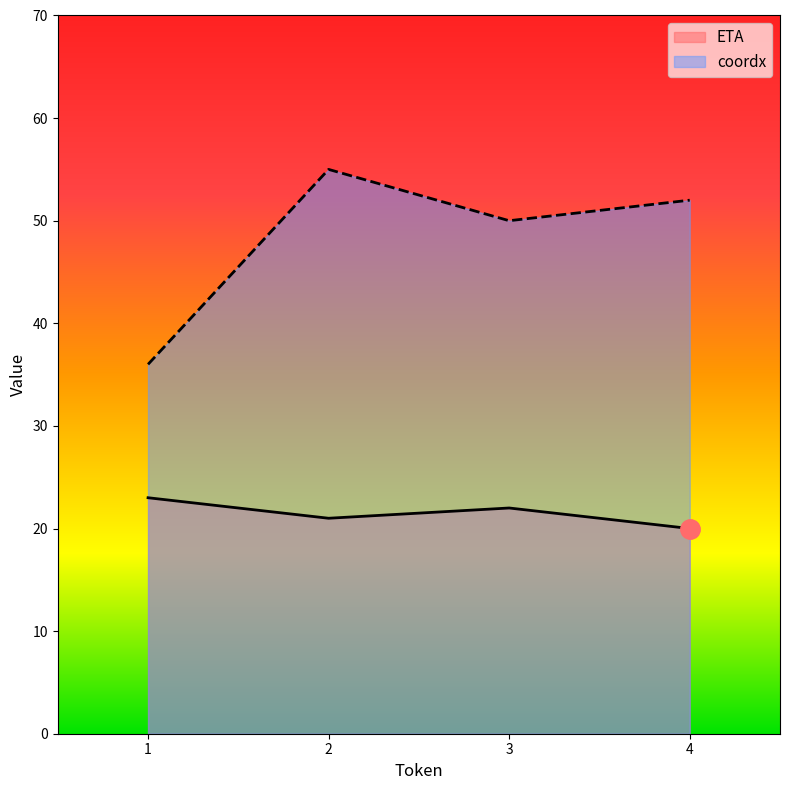

At which label does ETA first exceed 22?

1